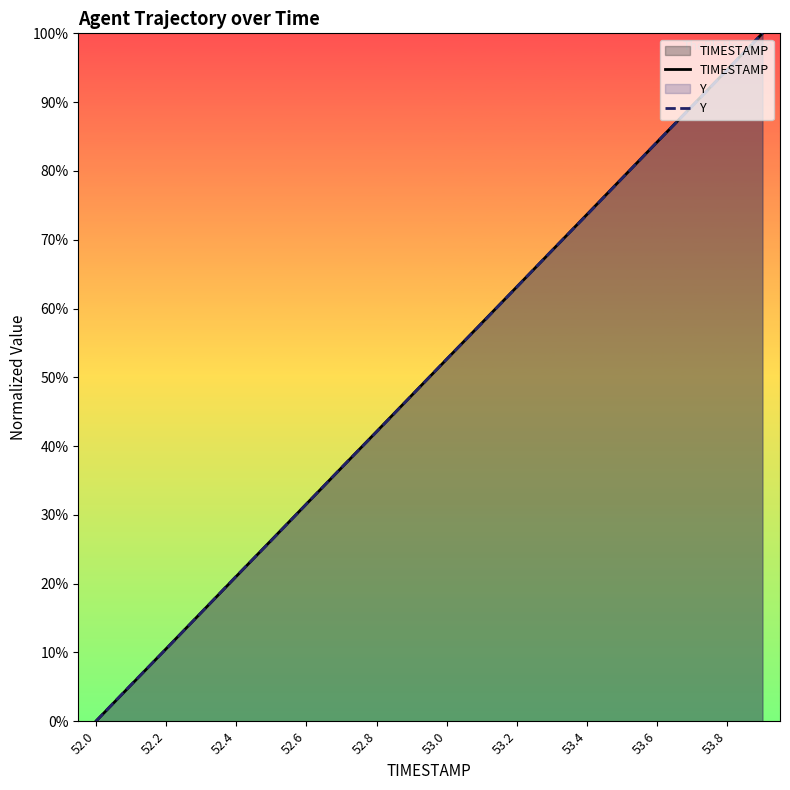

What is the difference between the TIMESTAMP values at 52.8 and 52.6?

10.5